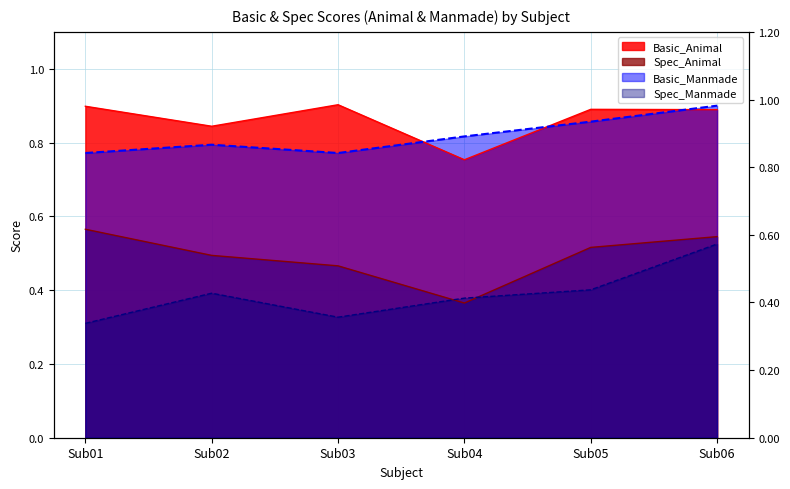

What is the greatest value displayed?

0.9